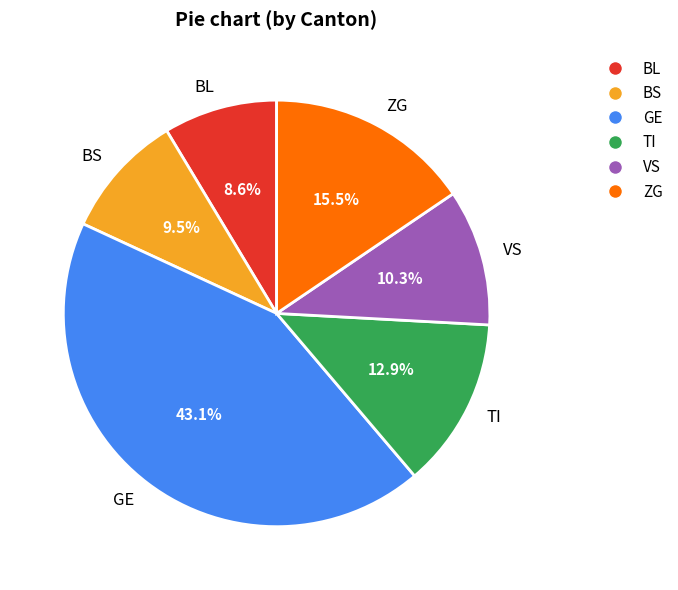

Approximately how many times larger is the value at VS compared to BS?

1.1